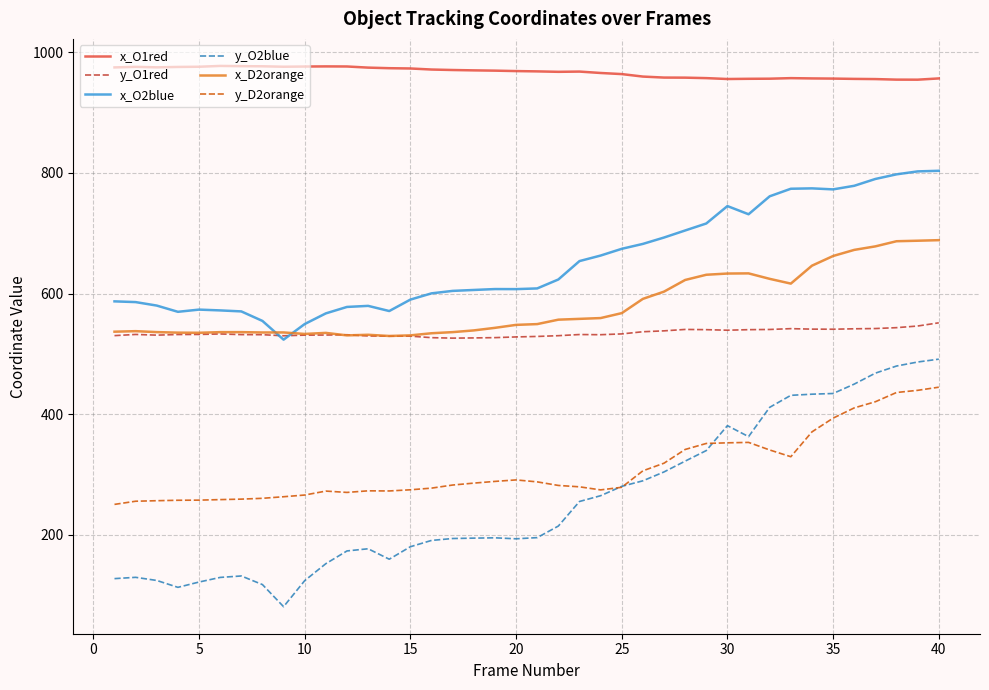

True or false: y_O1red and x_O1red intersect in this chart.

False